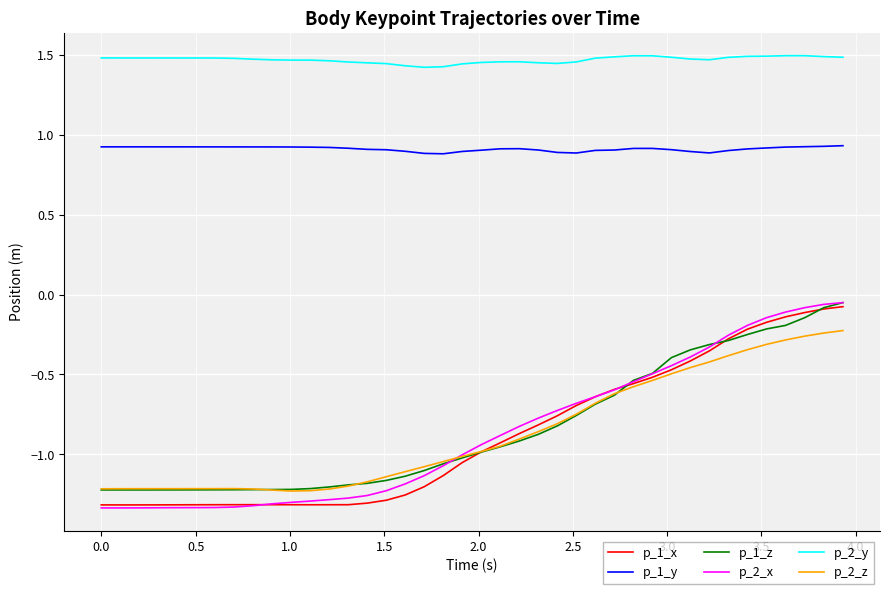

What is the difference between the maximum and second lowest values in the p_1_z series?

1.2